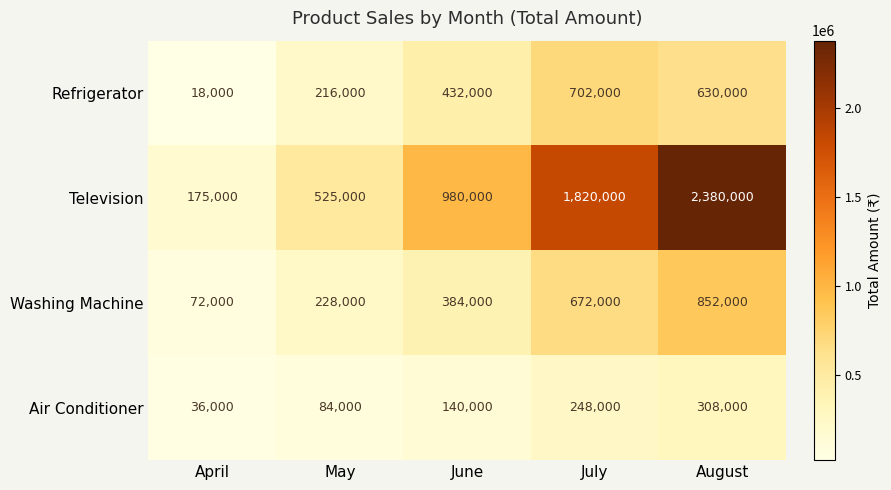

What is the difference between the maximum and minimum values in the Air Conditioner series?

272000